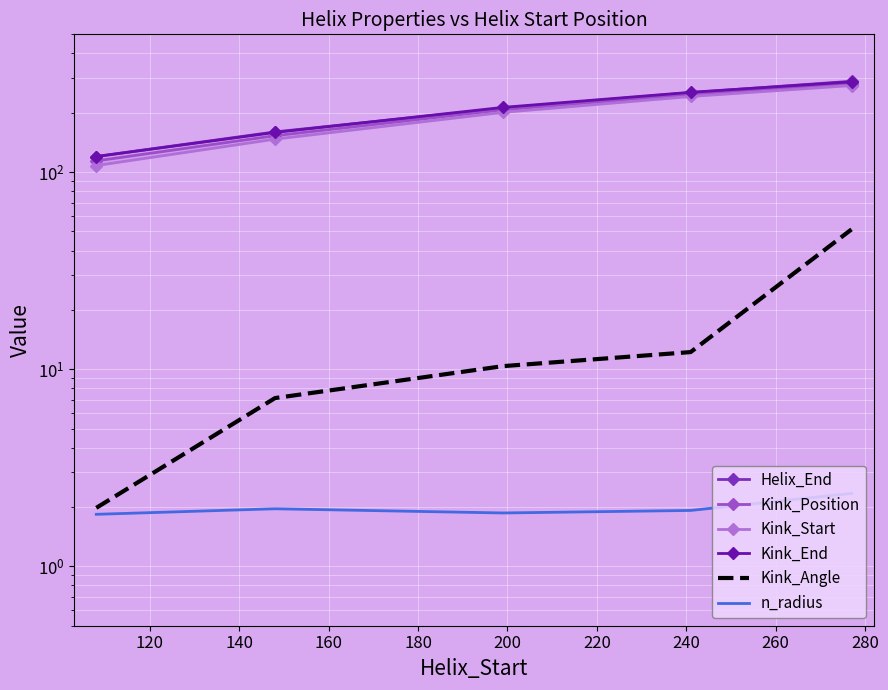

How many data points does each series have?

5